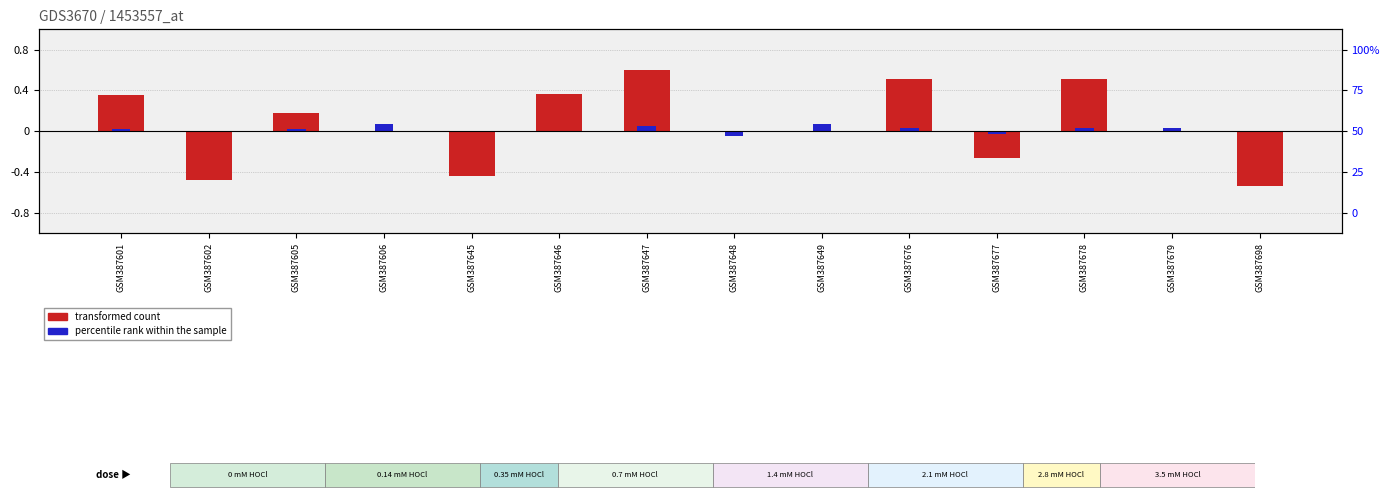

How many bars are there in total?

28